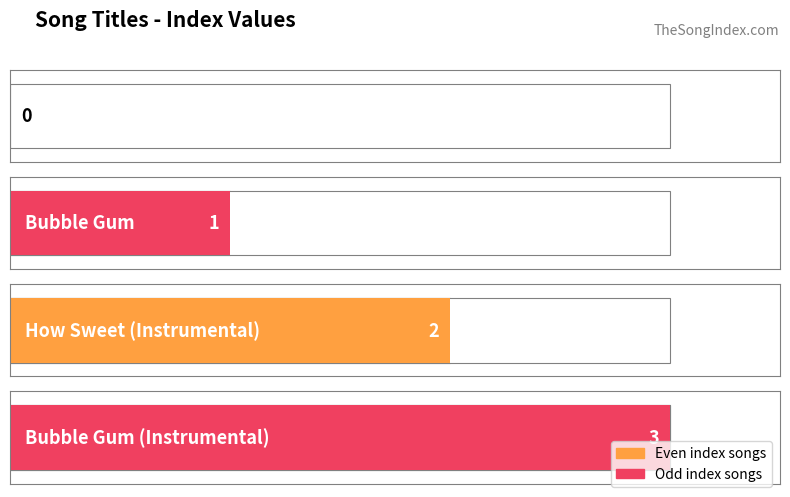

How many values are between 1 and 3?

3